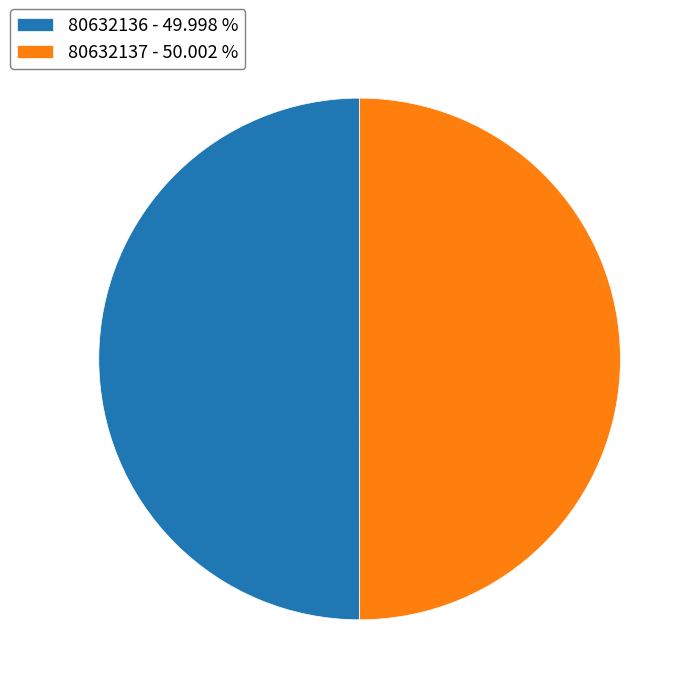

How many segments does this pie chart have?

2